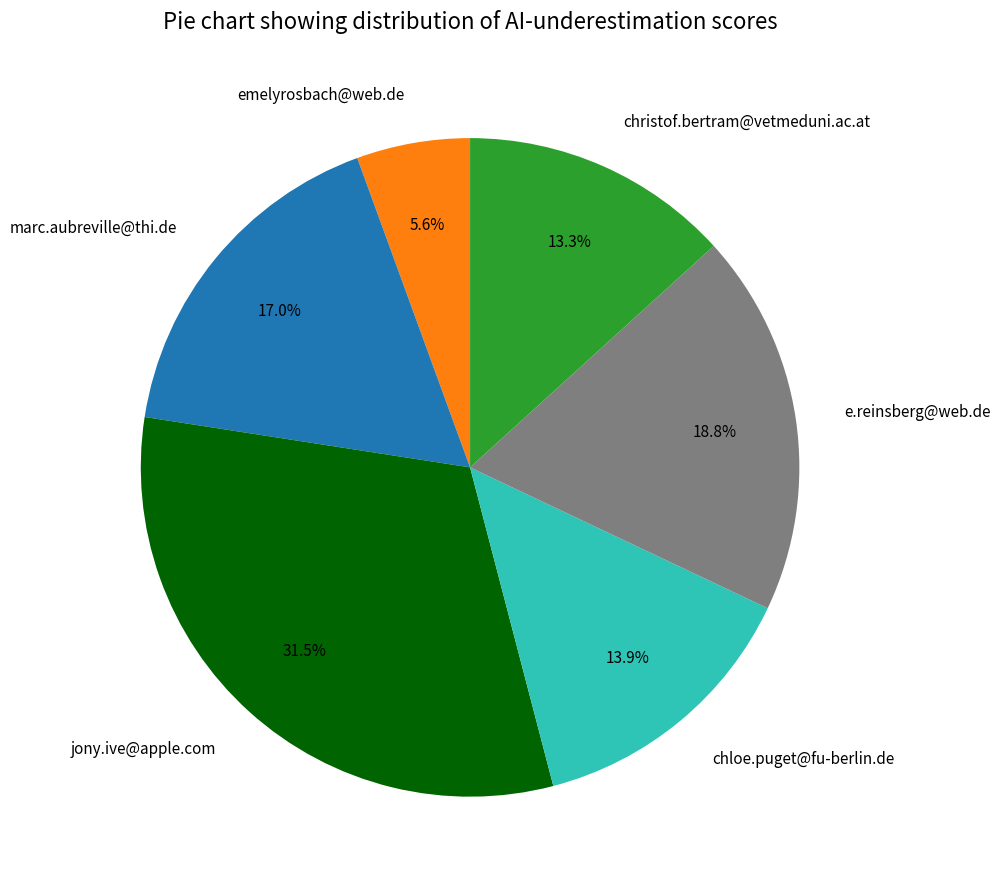

To the nearest percent, what is the difference between the christof.bertram@vetmeduni.ac.at and jony.ive@apple.com slice percentages?

18%